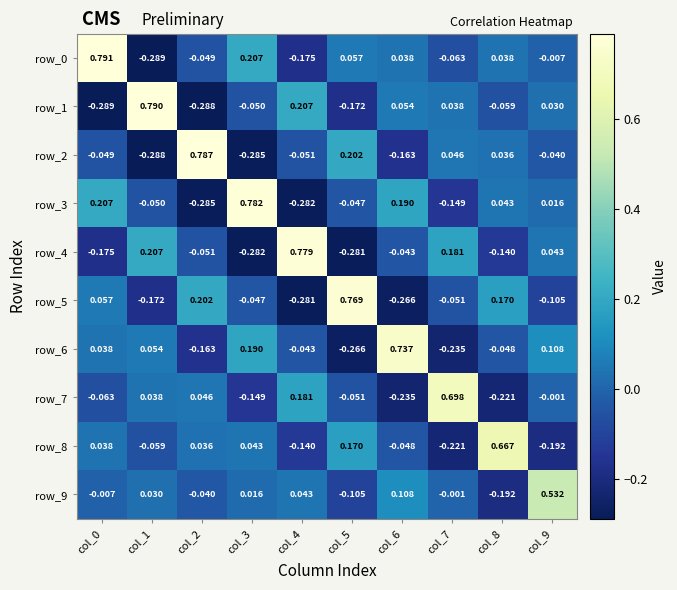

How many values in the row_3 series are below 0?

5